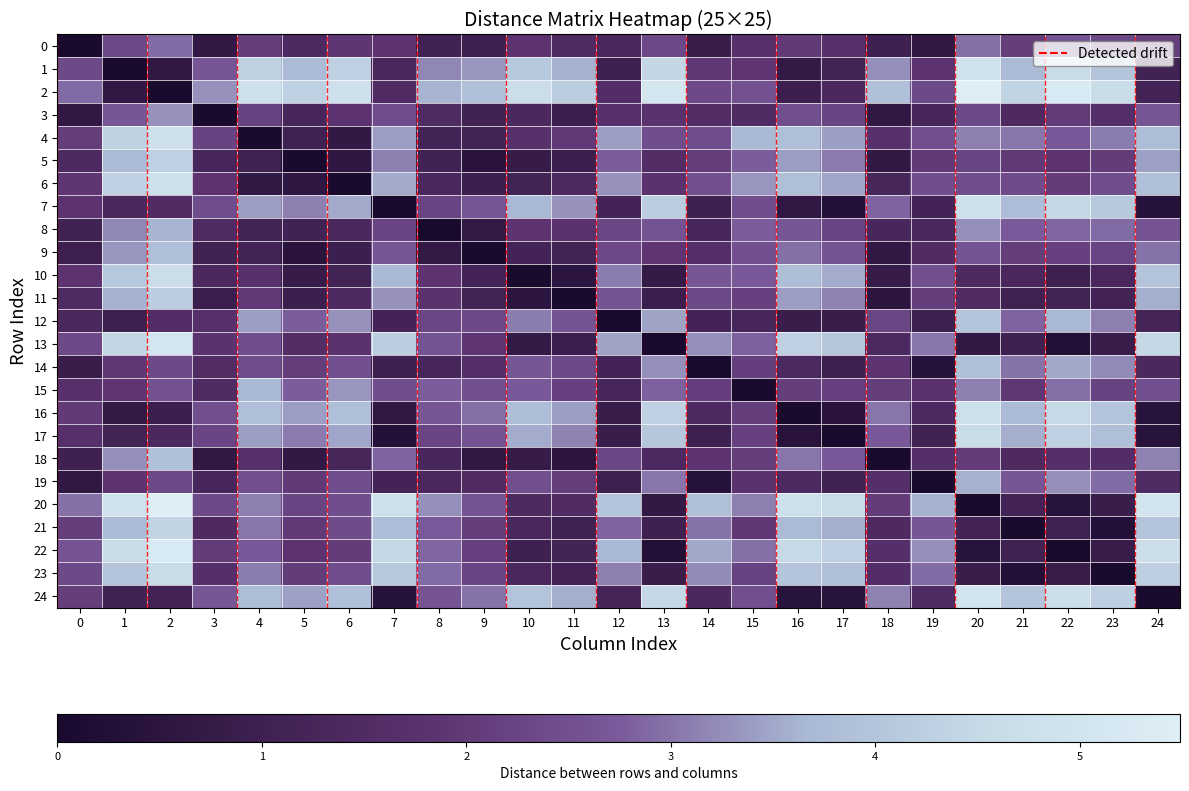

What is the spread (max minus min) of values at 22?

5.2